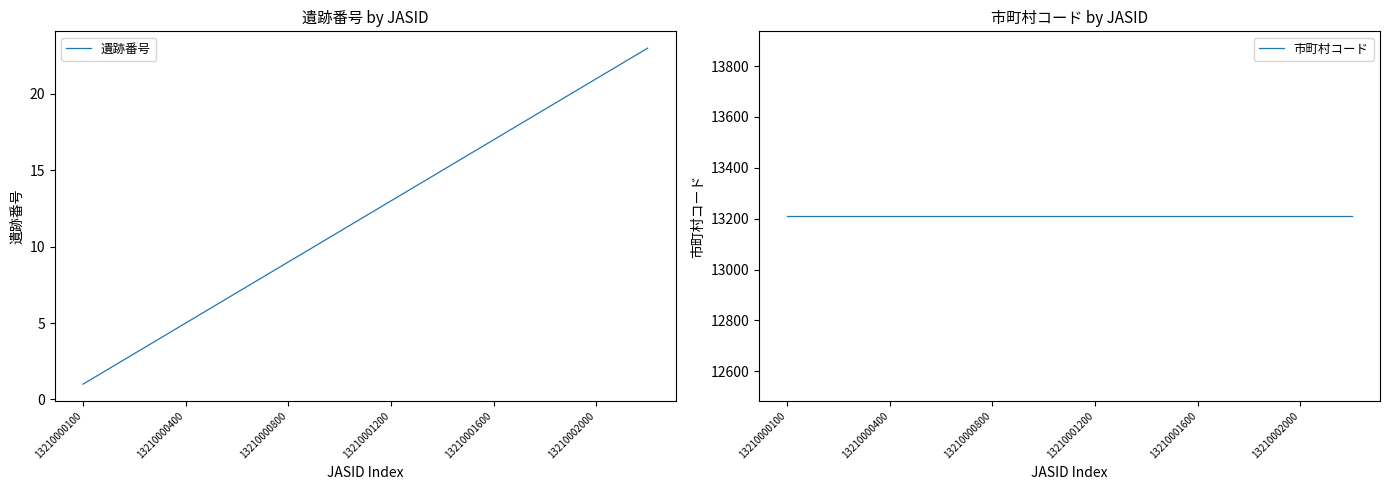

Is it true that 遺跡番号 equals 9 at 13210000800?

True